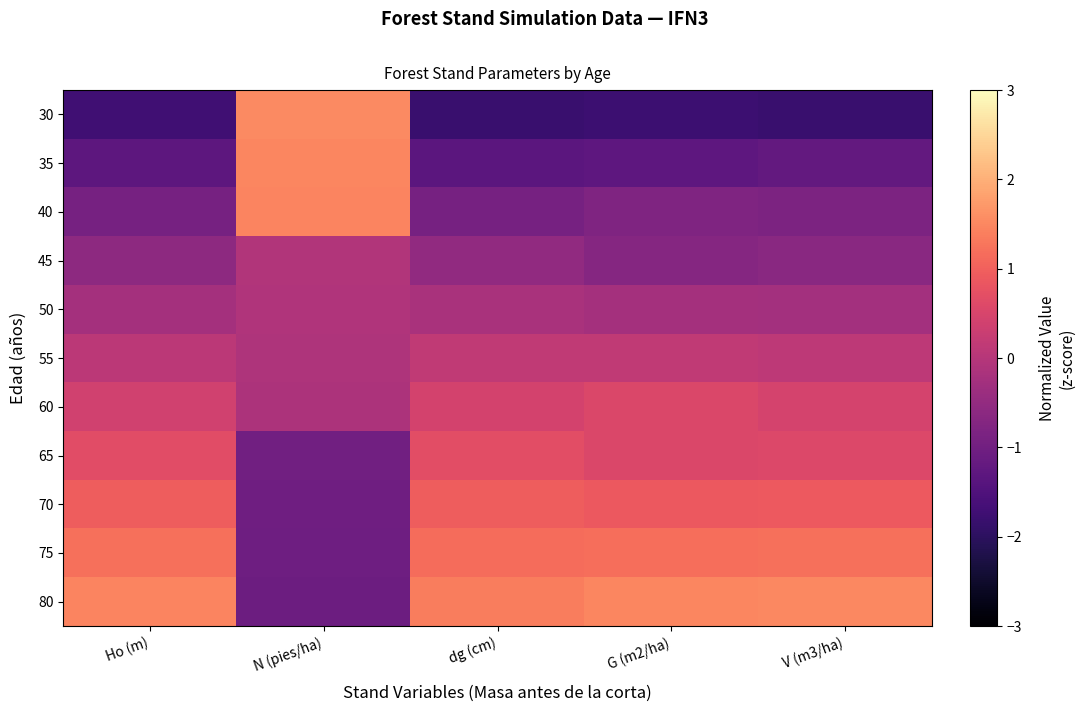

What is the spread (max minus min) of values at Ho (m)?

3.2